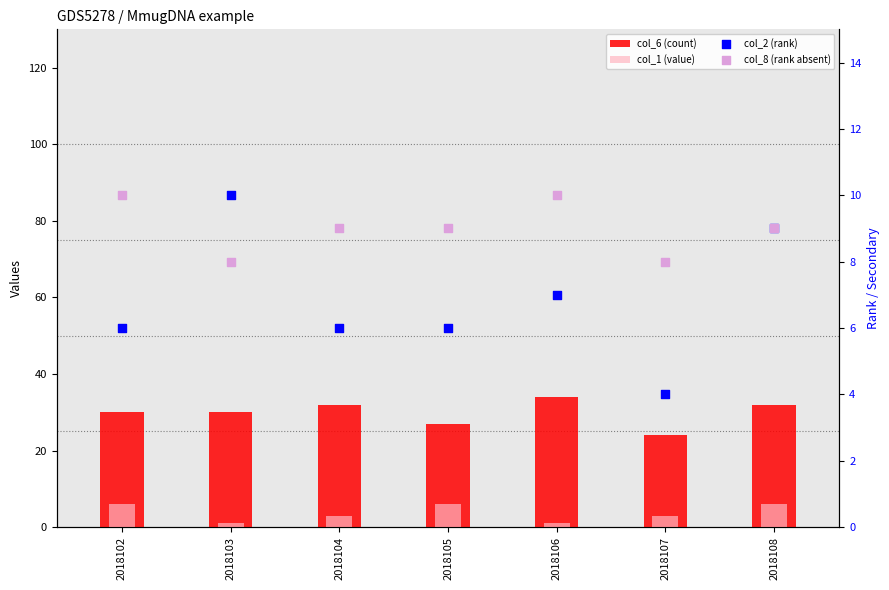

Which series reaches the minimum Y coordinate?

col_1 (value)